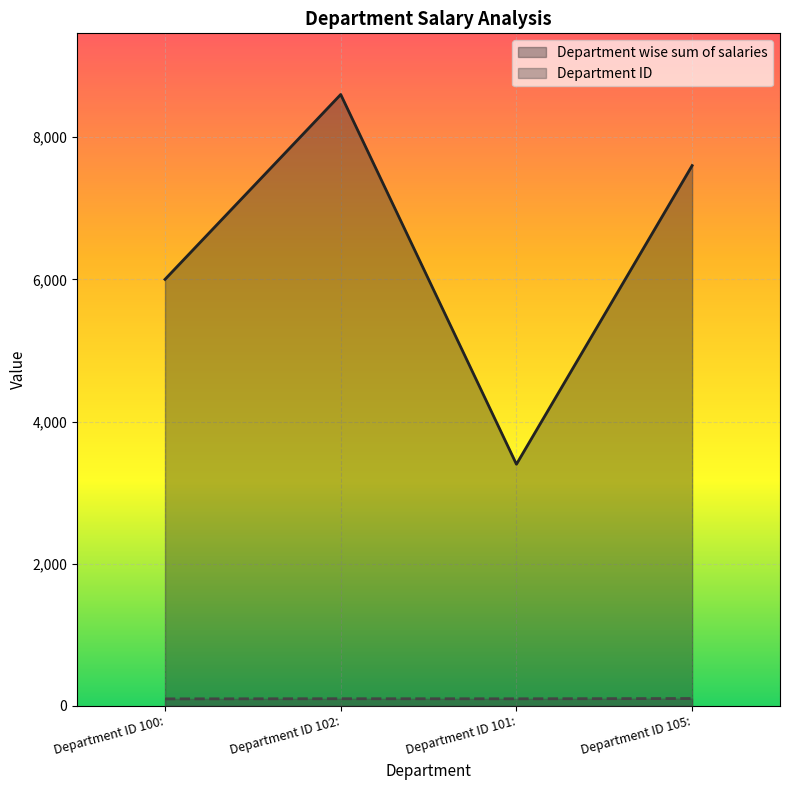

True or false: Department ID has a value of 100 at Department ID 100:.

True